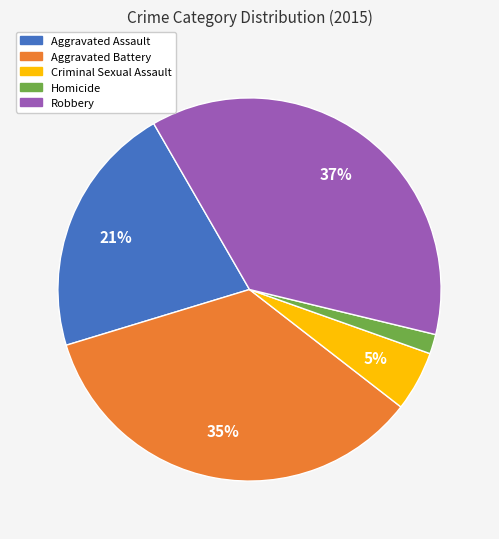

What percentage is the Criminal Sexual Assault slice, to the nearest percent?

5%